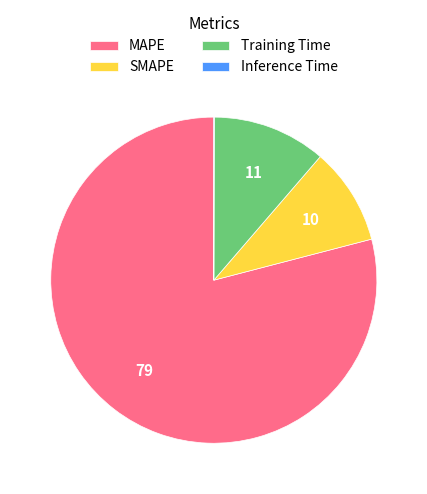

Is the sum of Training Time and MAPE greater than half?

Yes